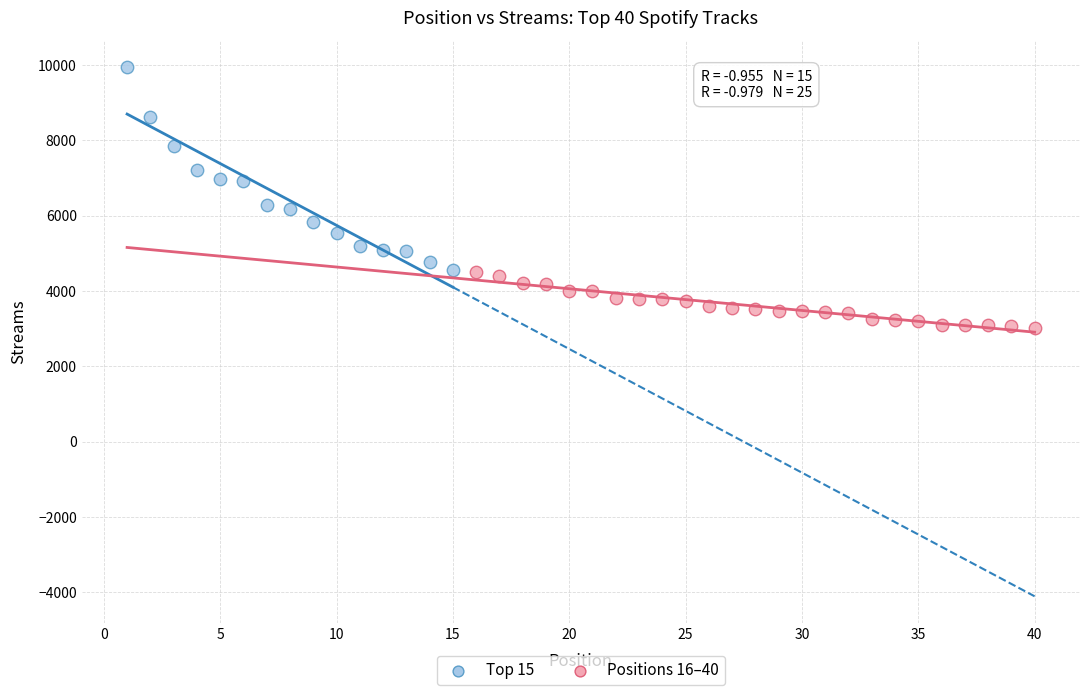

What are all the series names shown in the legend?

Top 15, Positions 16–40